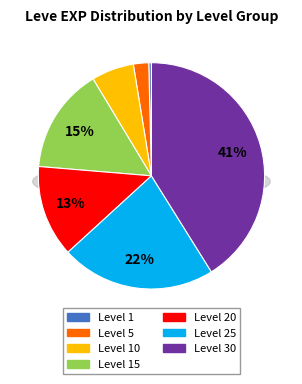

To the nearest percent, what is the difference between the Level 15 and Level 1 slice percentages?

15%